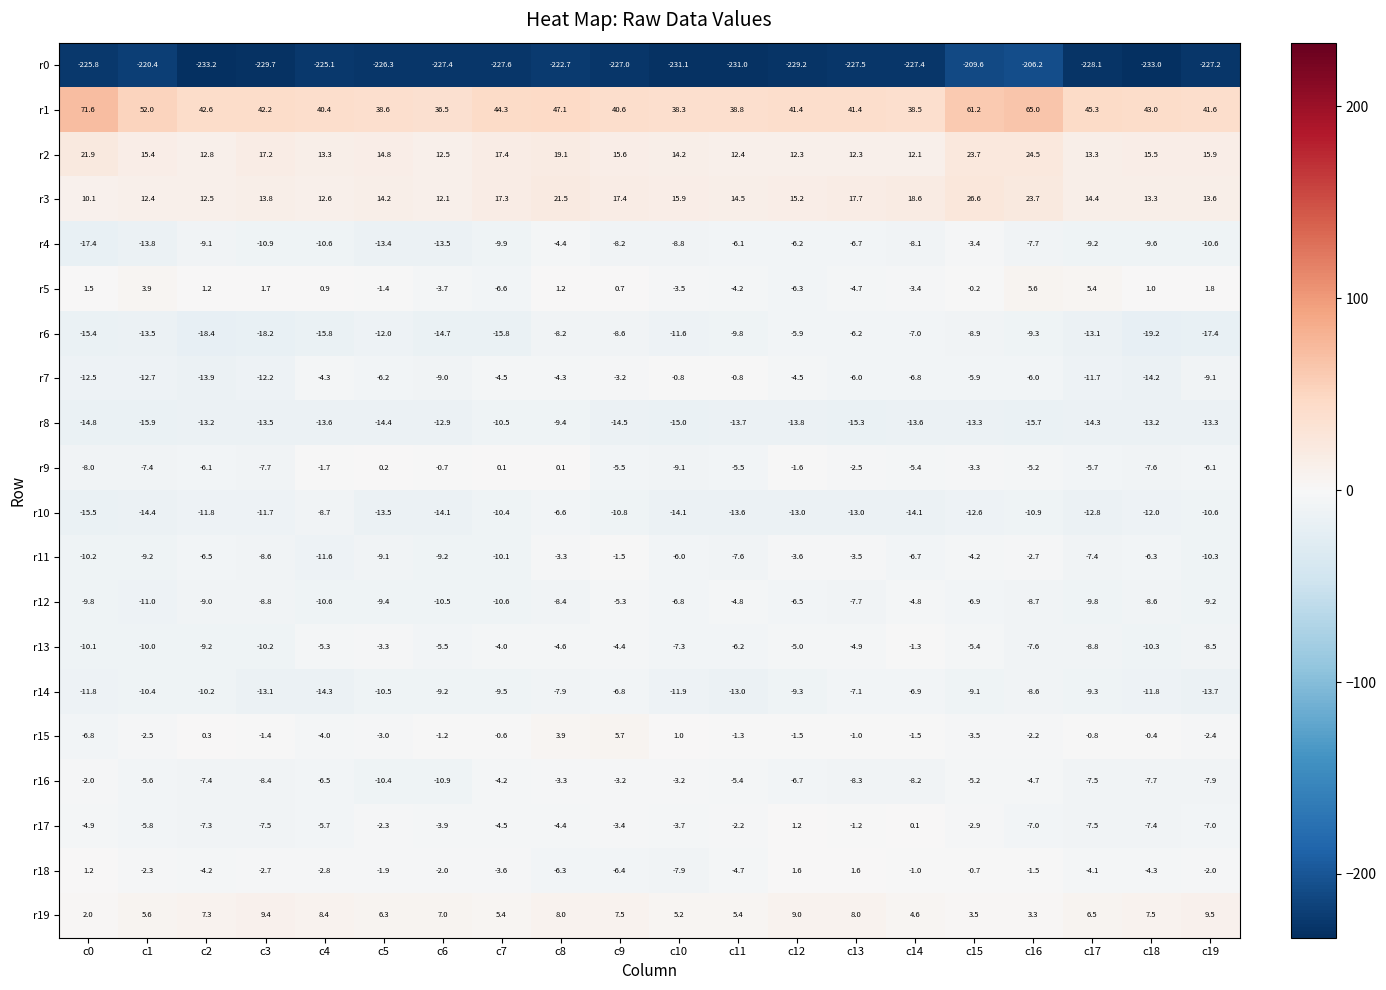

What is the maximum value for r16?

-2.0